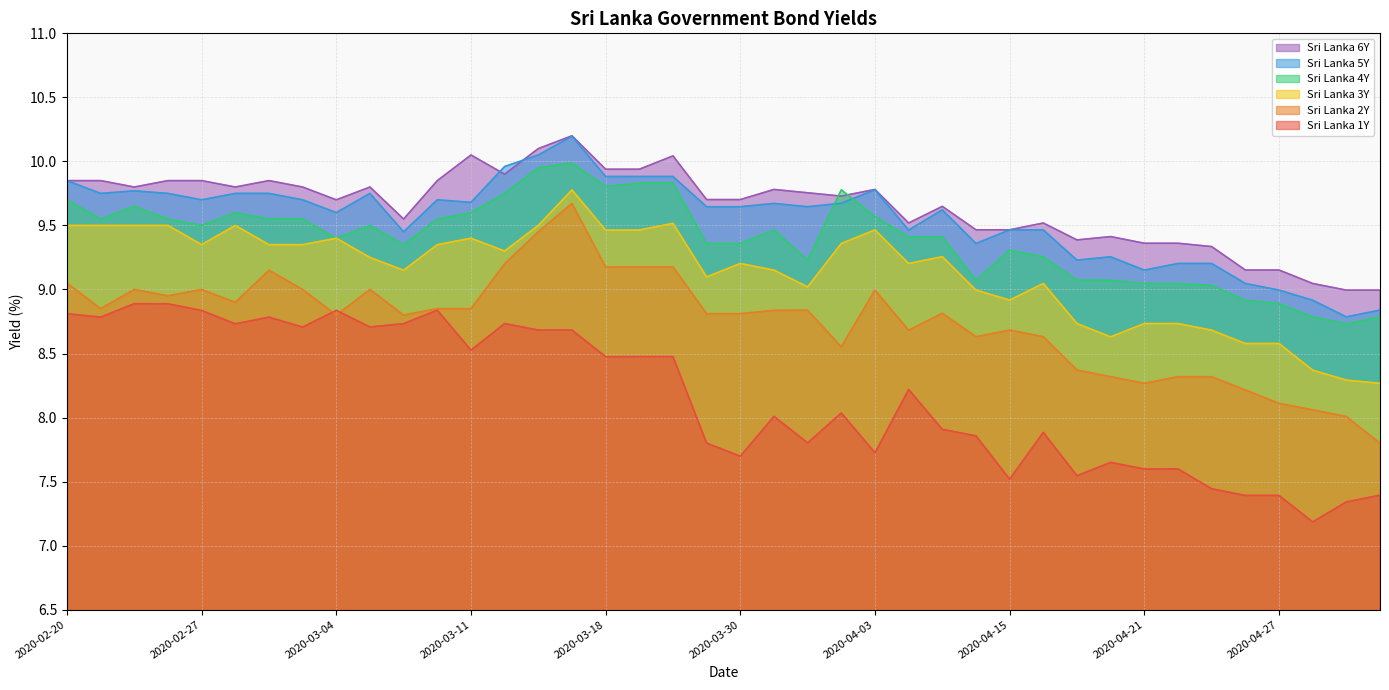

The value of Sri Lanka 6Y at 2020-02-25 is 9.8. True or false?

True